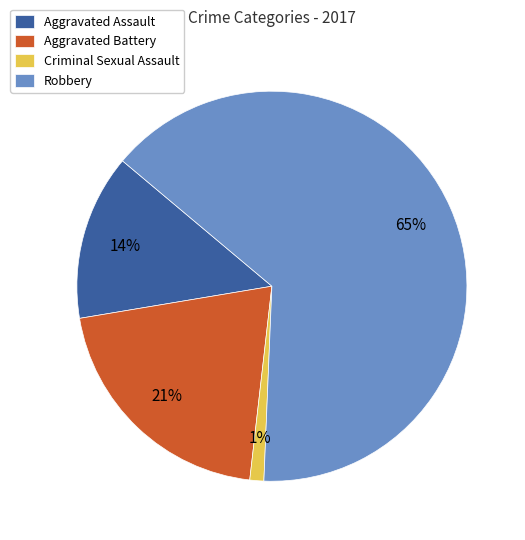

Does Criminal Sexual Assault represent more than half of the total?

No